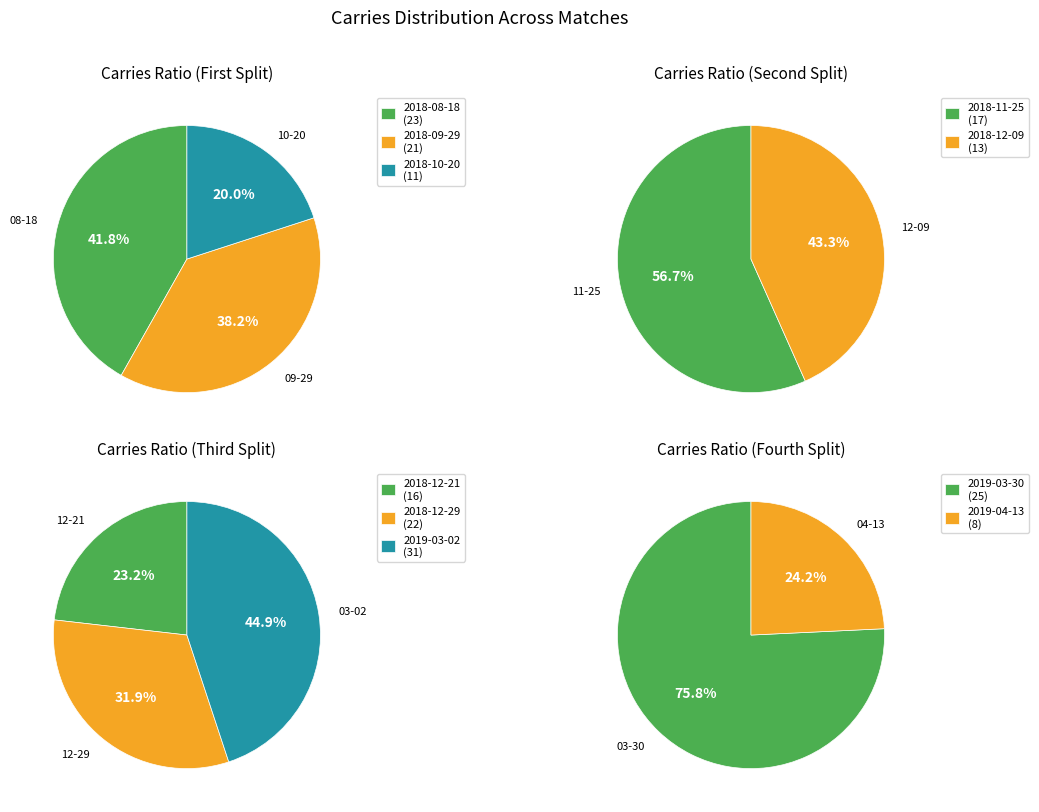

What is the largest slice in the pie chart?

2019-03-02